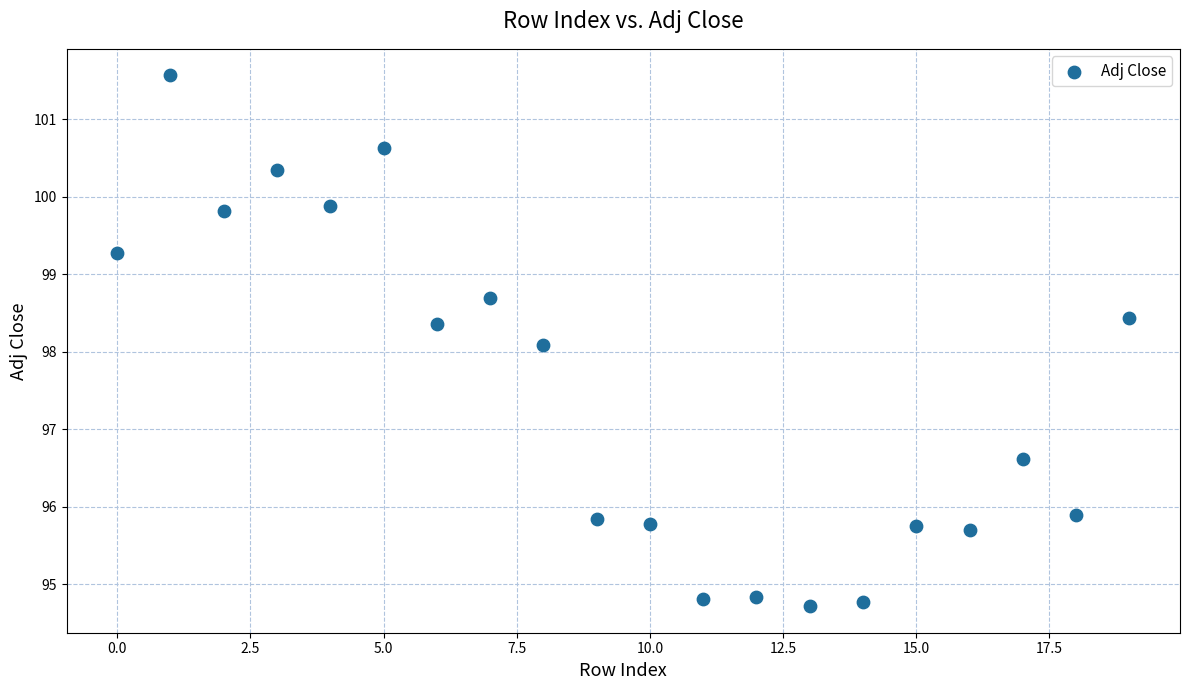

What Y value in the scatter plot is closest to 98?

98.1